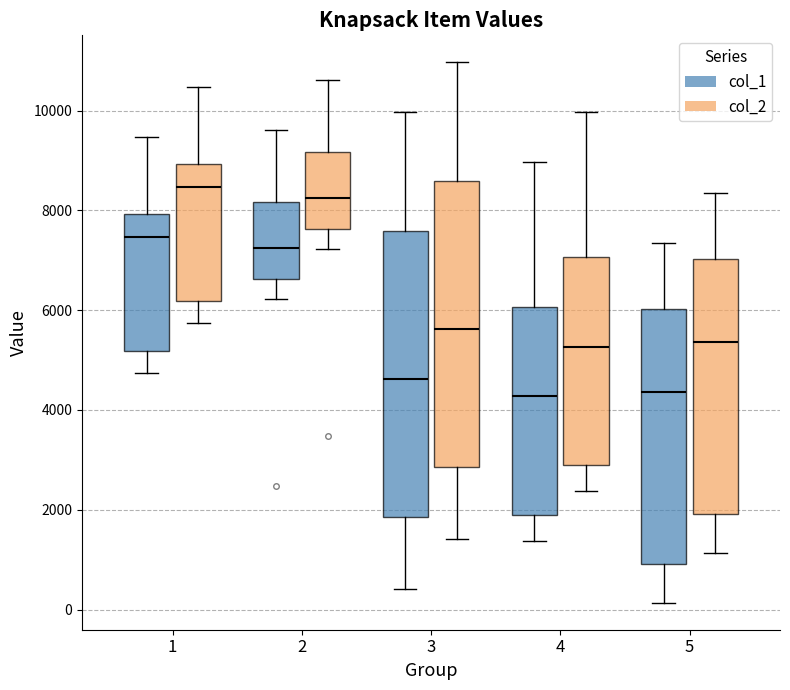

Reading left to right, transcribe this box plot: for each box, give where its median line is, the range the box spans, and where its two whiskers end, as read against the y-axis. The values are not printed on the chart, so give them approximately, as read against the axis.

1 (col_1): median 7400, box 5200 to 8000, whiskers 4800 to 9400
1 (col_2): median 8400, box 6200 to 9000, whiskers 5800 to 10400
2 (col_1): median 7200, box 6600 to 8200, whiskers 6200 to 9600
2 (col_2): median 8200, box 7600 to 9200, whiskers 7200 to 10600
3 (col_1): median 4600, box 1800 to 7600, whiskers 400 to 10000
3 (col_2): median 5600, box 2800 to 8600, whiskers 1400 to 11000
4 (col_1): median 4200, box 1800 to 6000, whiskers 1400 to 9000
4 (col_2): median 5200, box 2800 to 7000, whiskers 2400 to 10000
5 (col_1): median 4400, box 1000 to 6000, whiskers 200 to 7400
5 (col_2): median 5400, box 2000 to 7000, whiskers 1200 to 8400